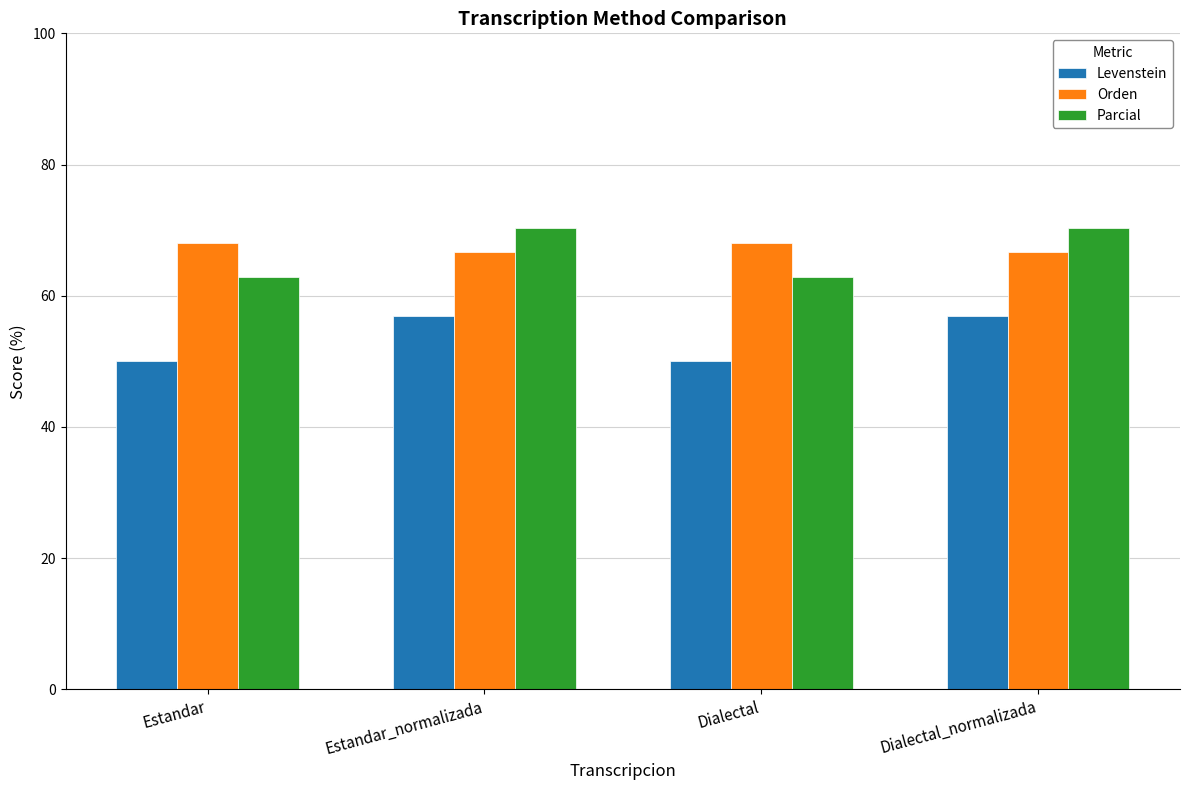

What is the sum of the Levenstein values at Estandar_normalizada and Estandar?

106.9